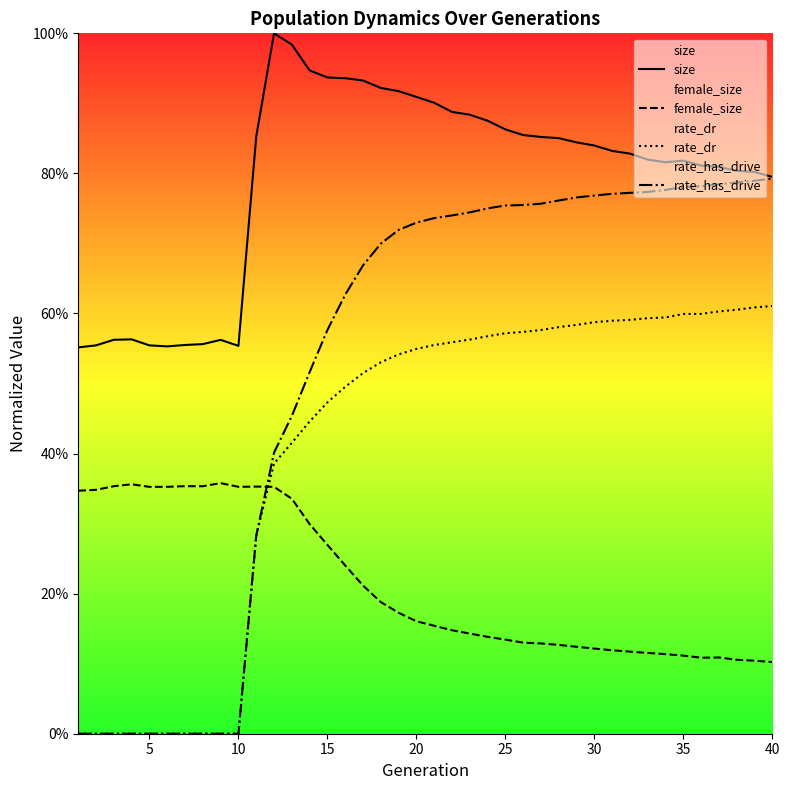

True or false: rate_has_drive has a value of 0.8 at 35.

True